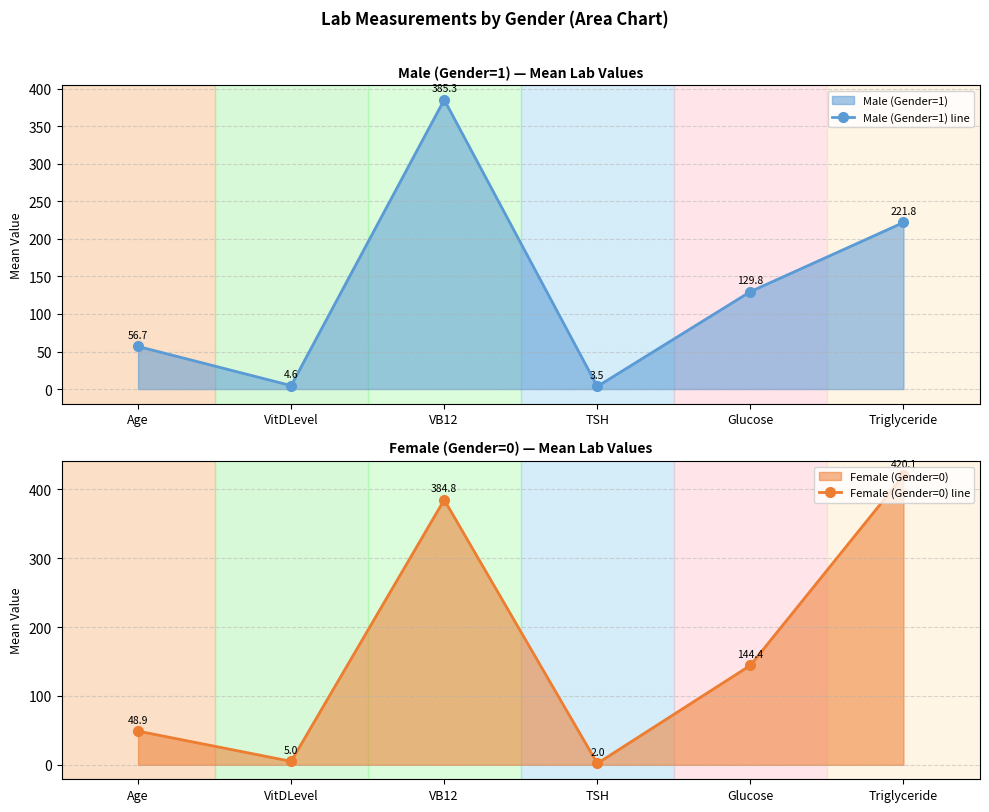

At which label does Male (Gender=1) line reach its peak?

VB12